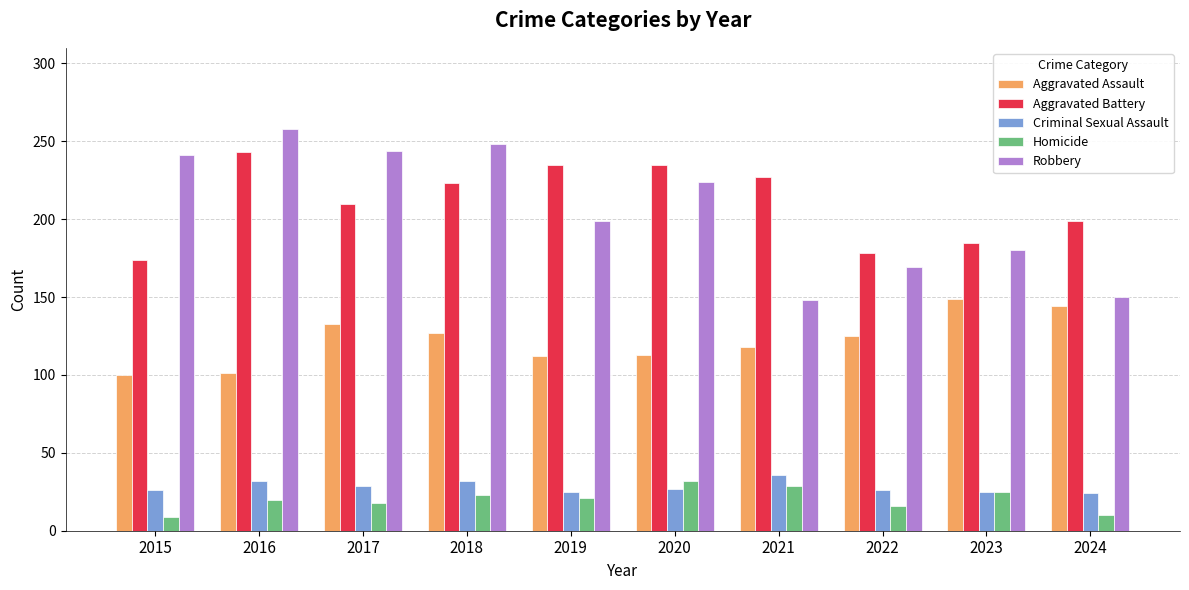

Rank the series at 2017 from lowest to highest value.

Homicide, Criminal Sexual Assault, Aggravated Assault, Aggravated Battery, Robbery